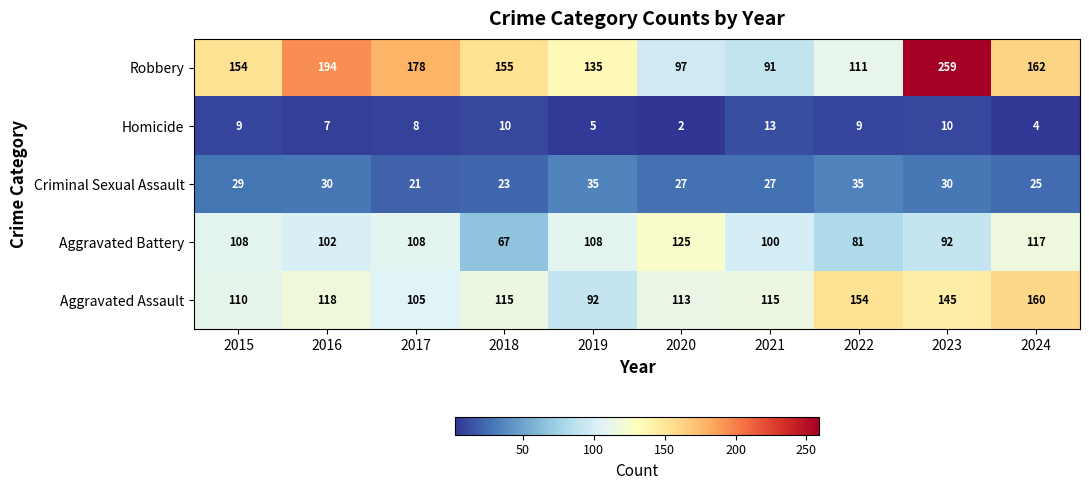

At 2020, list the series in order from largest to smallest.

Aggravated Battery, Aggravated Assault, Robbery, Criminal Sexual Assault, Homicide